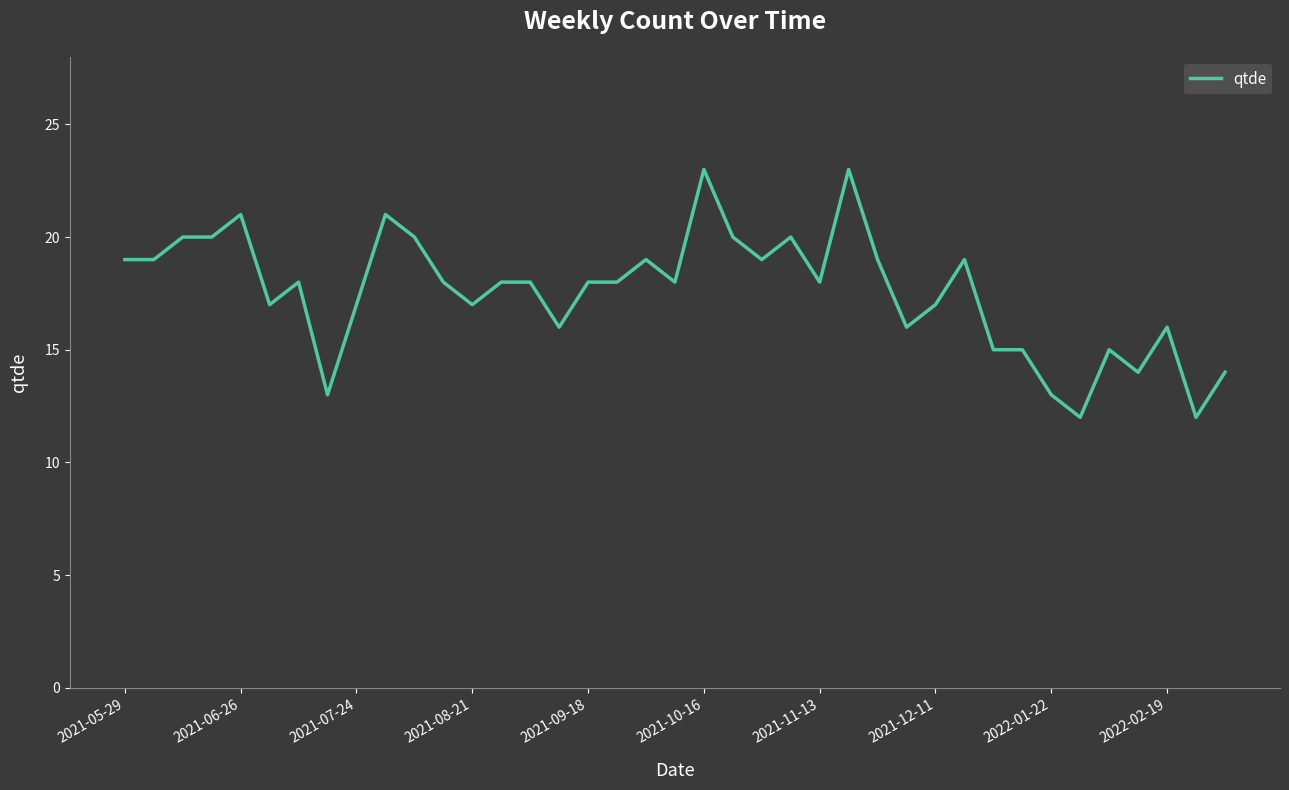

What is the difference between the maximum and minimum values?

11